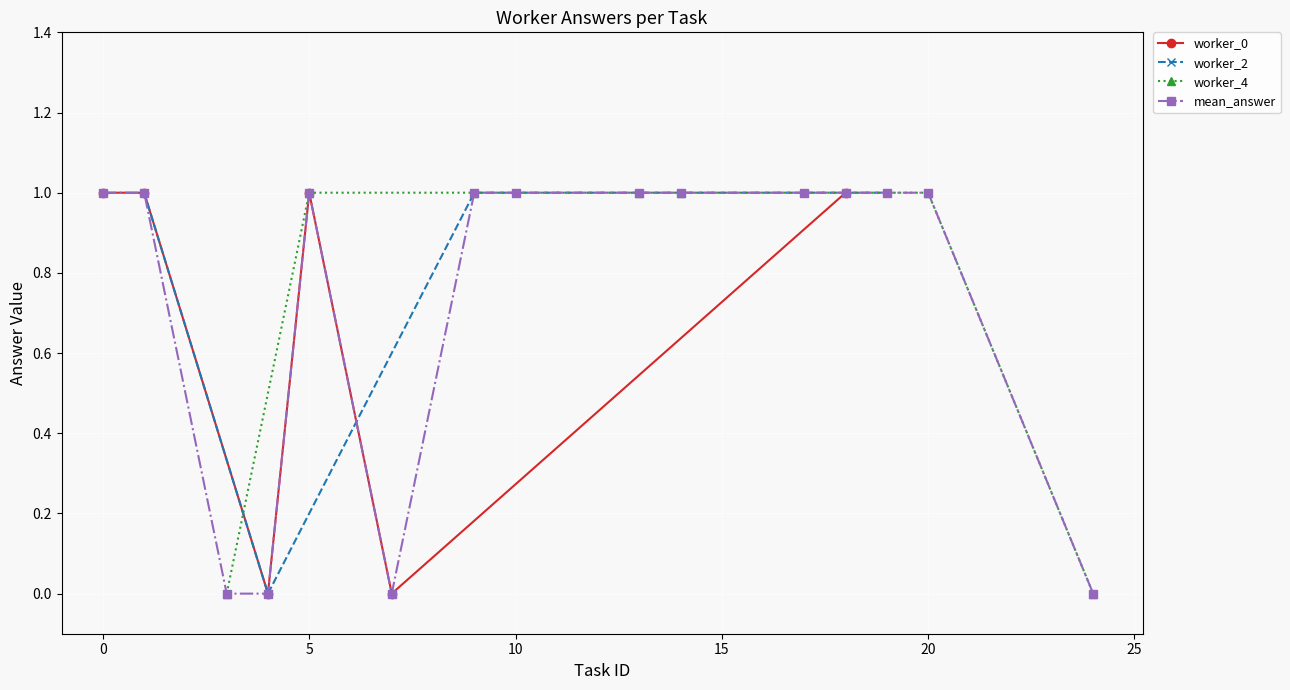

The worker_0 series shows 0 at 0. True or false?

False